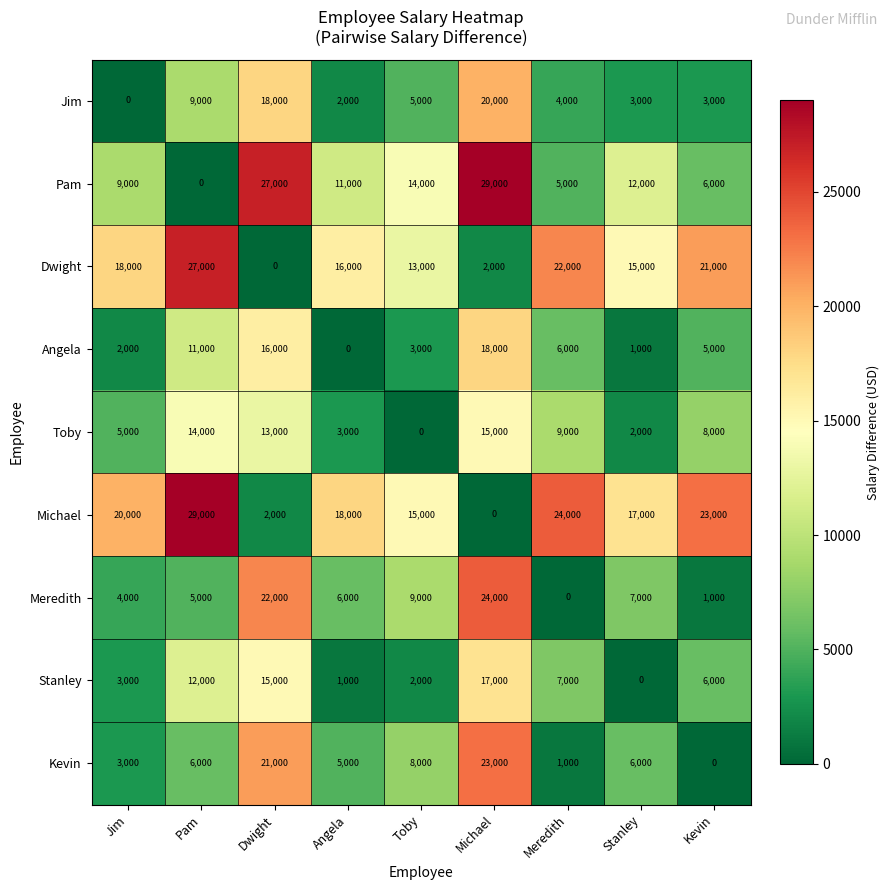

True or false: Pam has a value of 13054 at Jim.

False